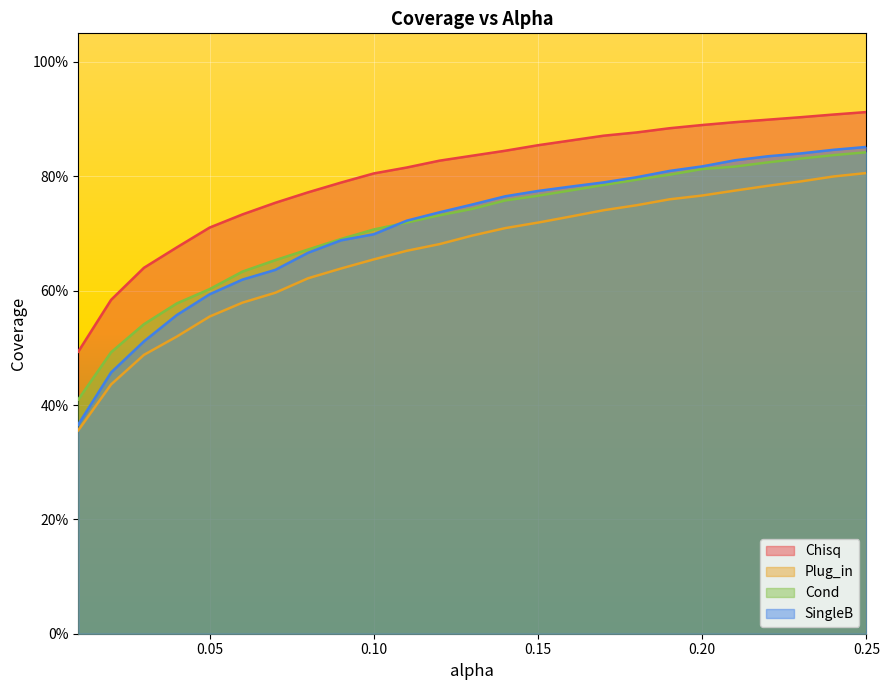

What is the lowest value of the SingleB series?

0.4